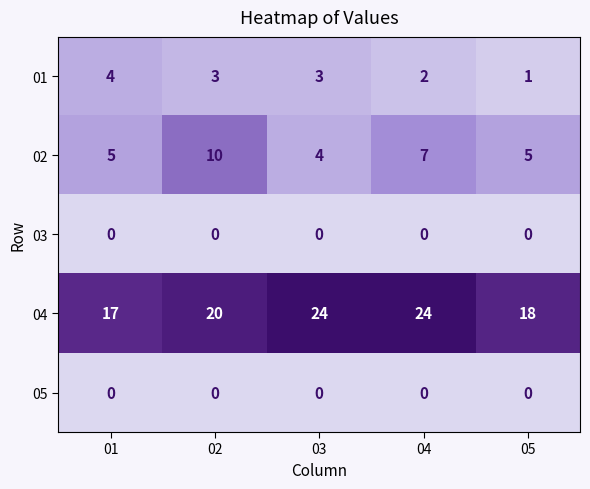

What is the highest value of the 02 series?

10